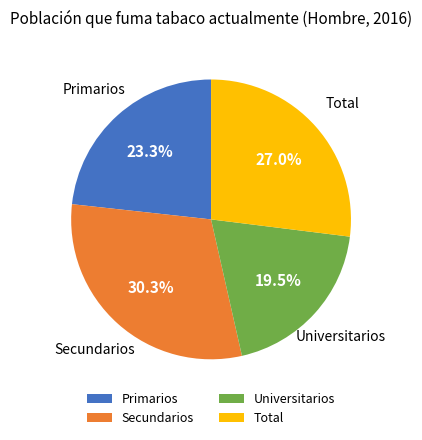

How many segments does this pie chart have?

4